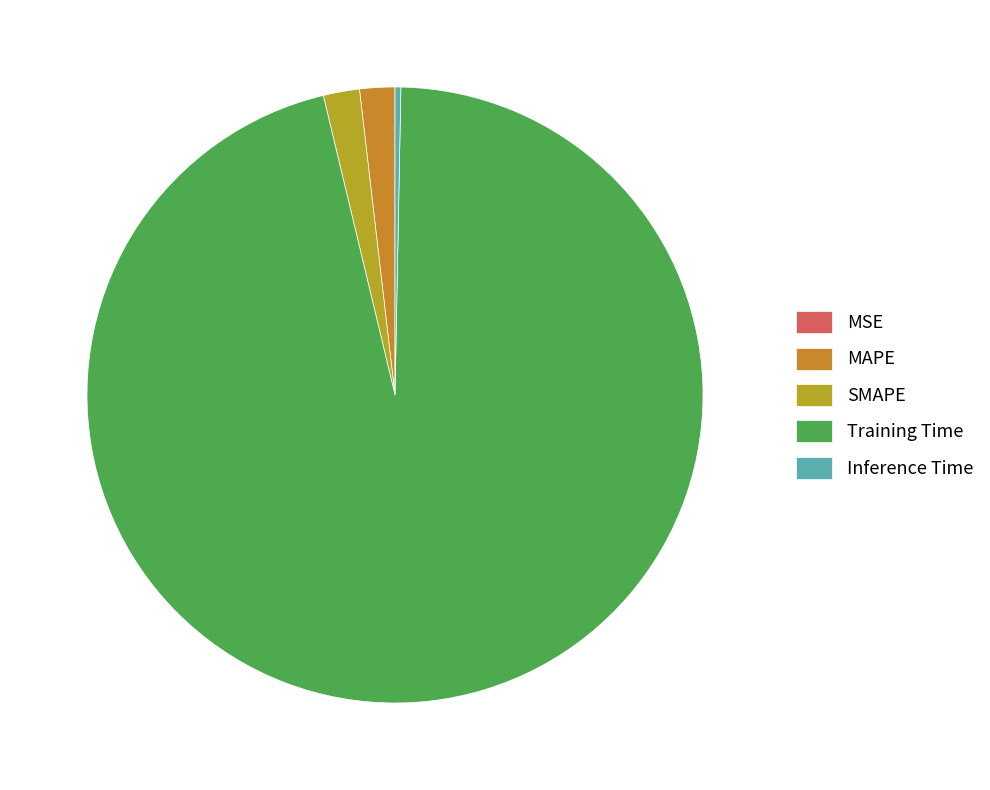

Is there any slice that represents more than half of the pie?

Yes